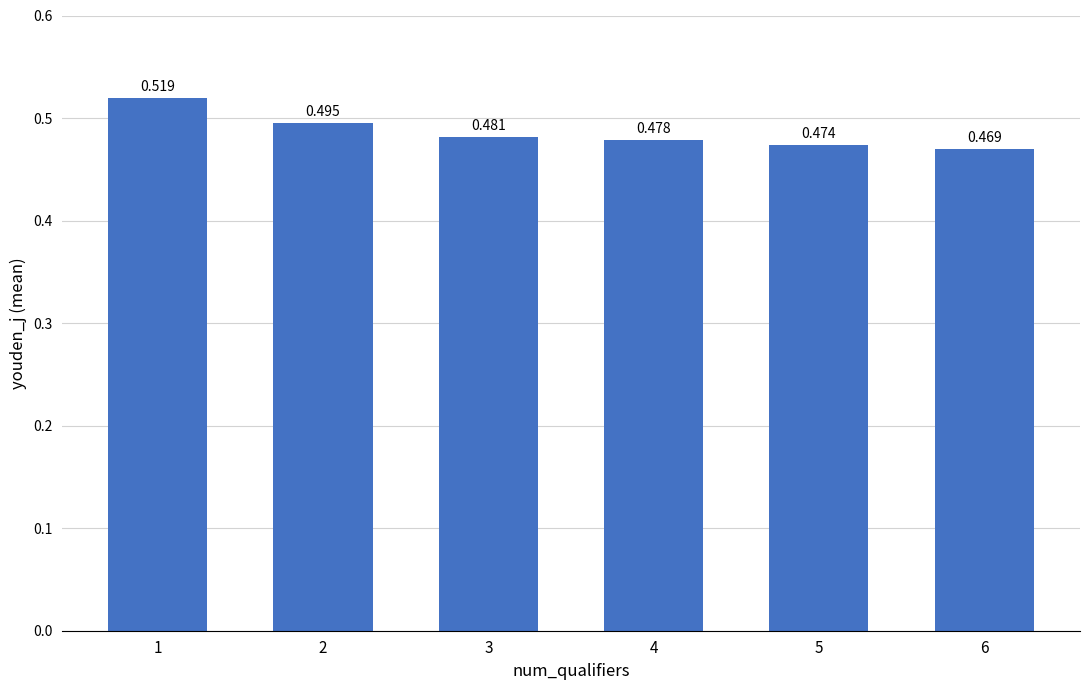

How many bars are there in total?

6